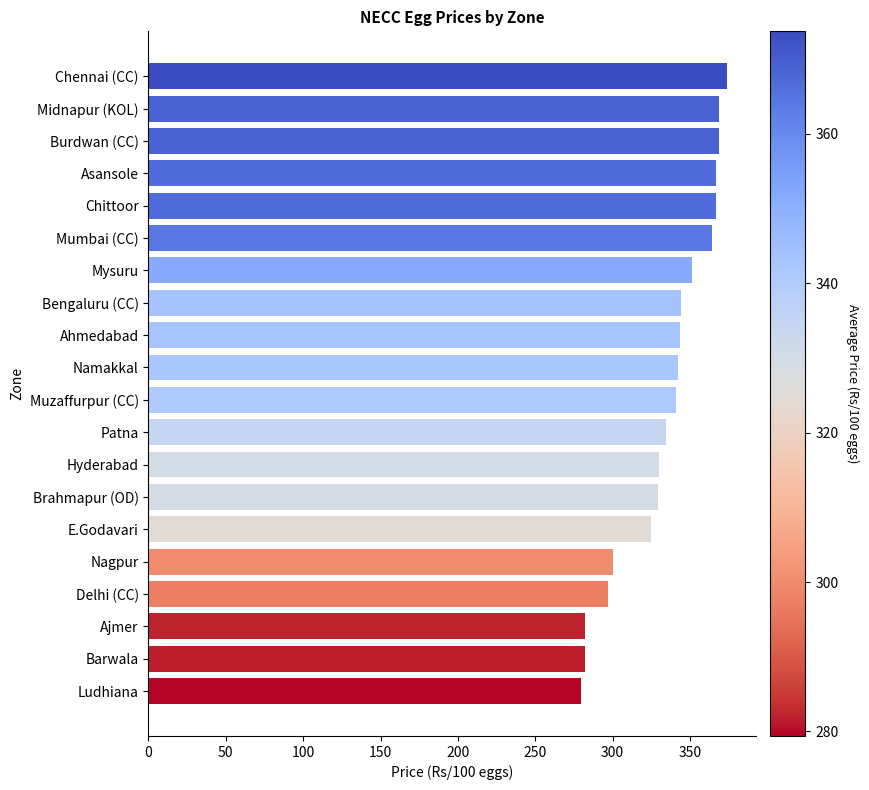

What is the sum of all values?

6690.6